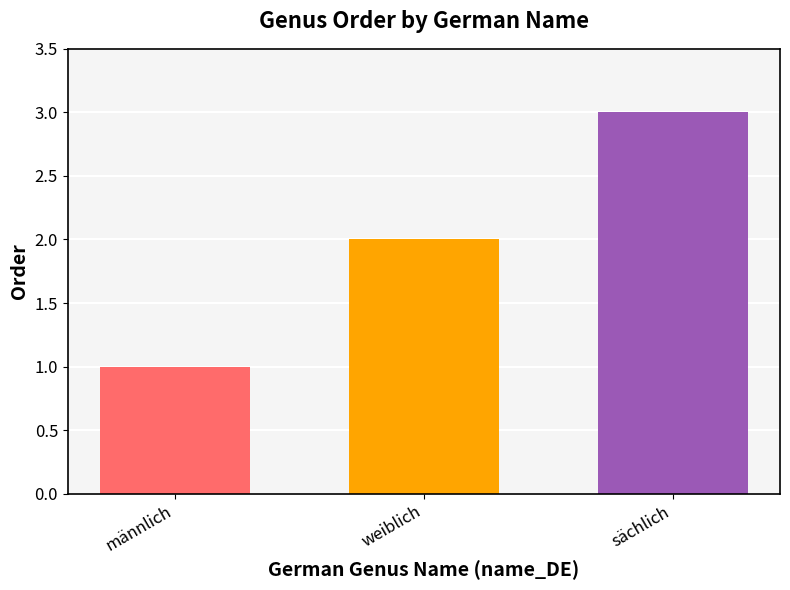

The chart shows a value of 2 at weiblich. True or false?

True